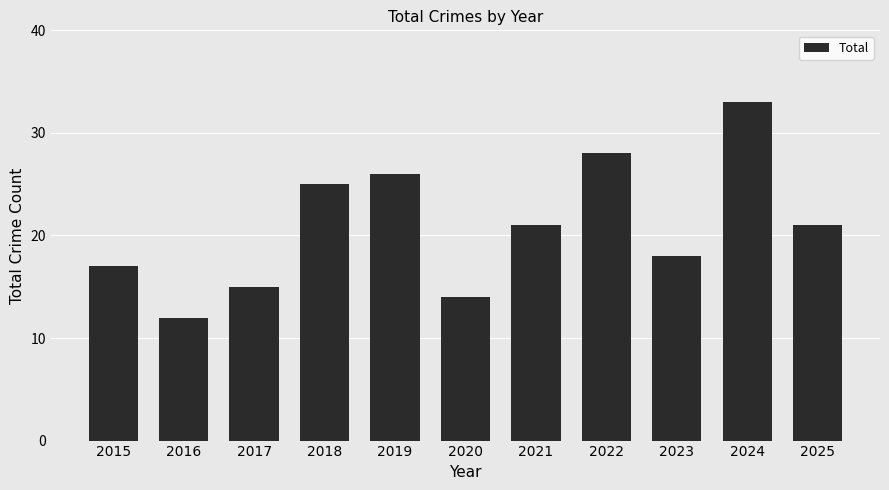

What value does the data have at 2019?

26